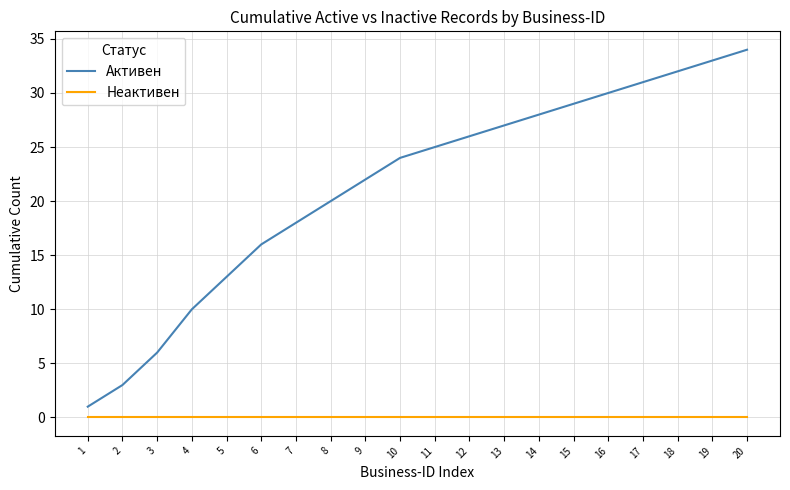

At which category is the sum across all series the highest?

20